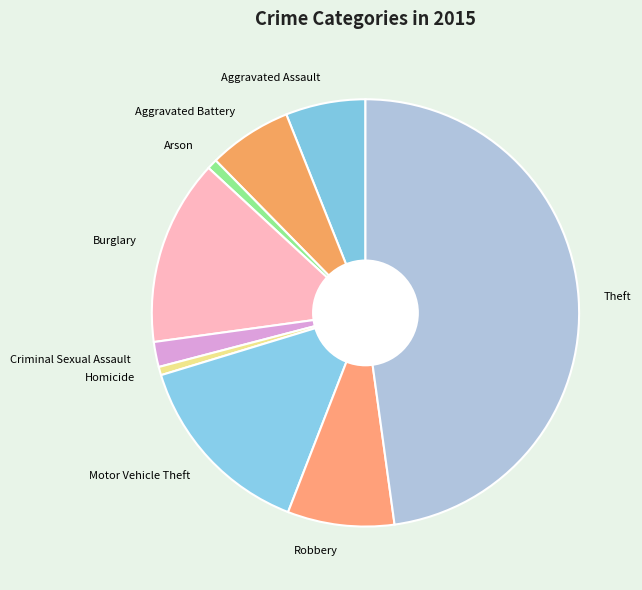

Combined, do Criminal Sexual Assault and Aggravated Battery account for over 50%?

No